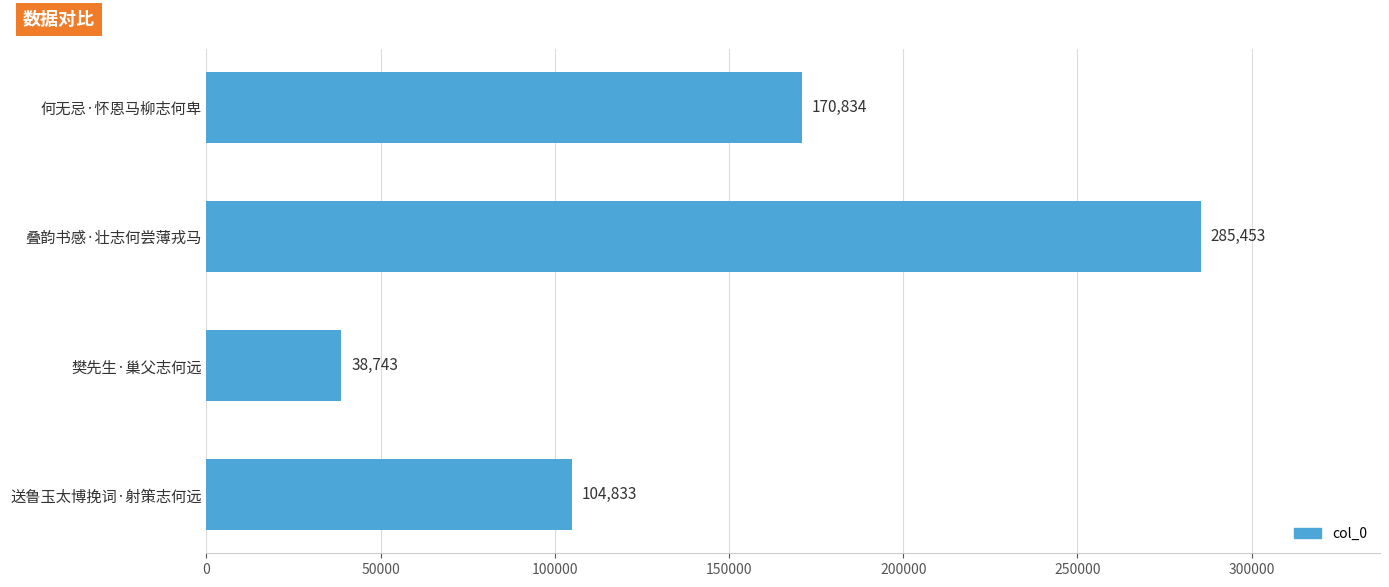

Reading bottom to top, what are all the values shown in this chart?

104833	38743	285453	170834